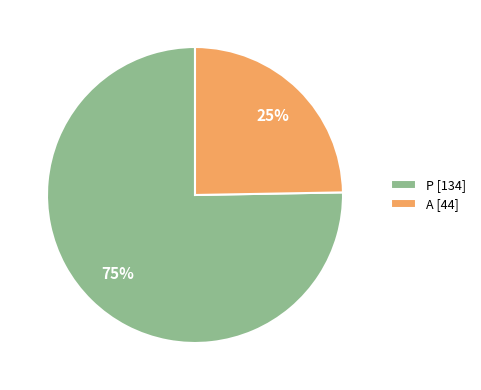

Which has a higher value, P [134] or A [44]?

P [134]